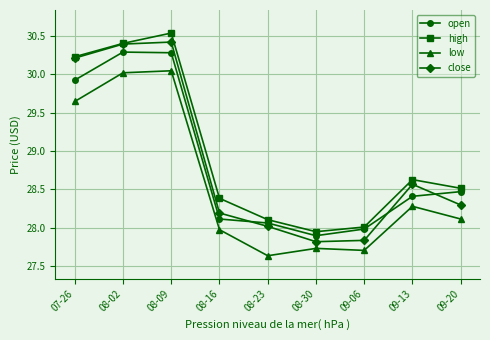

What is the value of the open point at the 1st from the left?

29.9